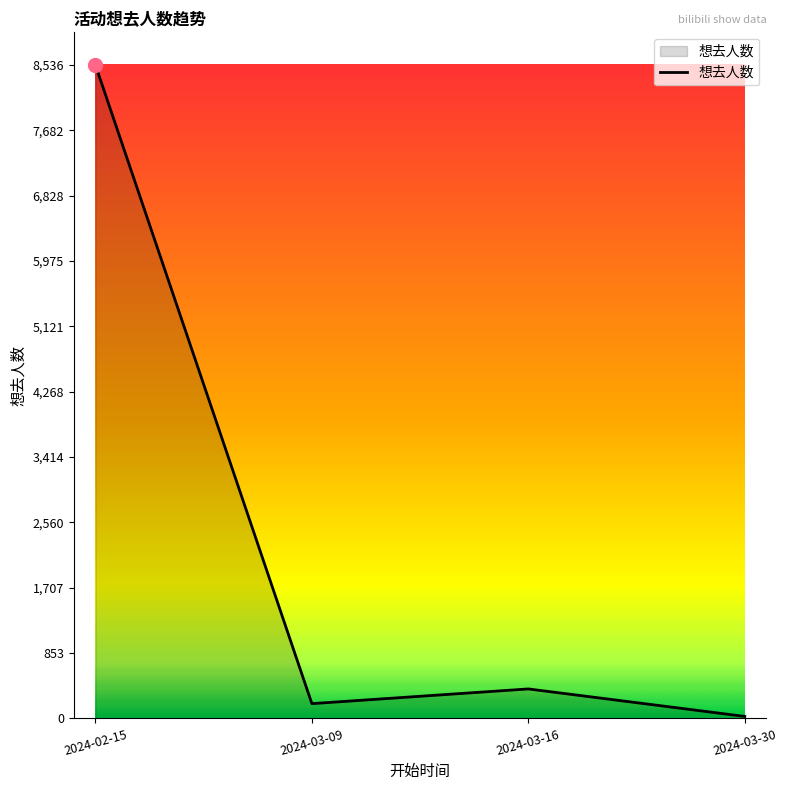

What is the change in value from 2024-03-09 to 2024-03-16?

+192